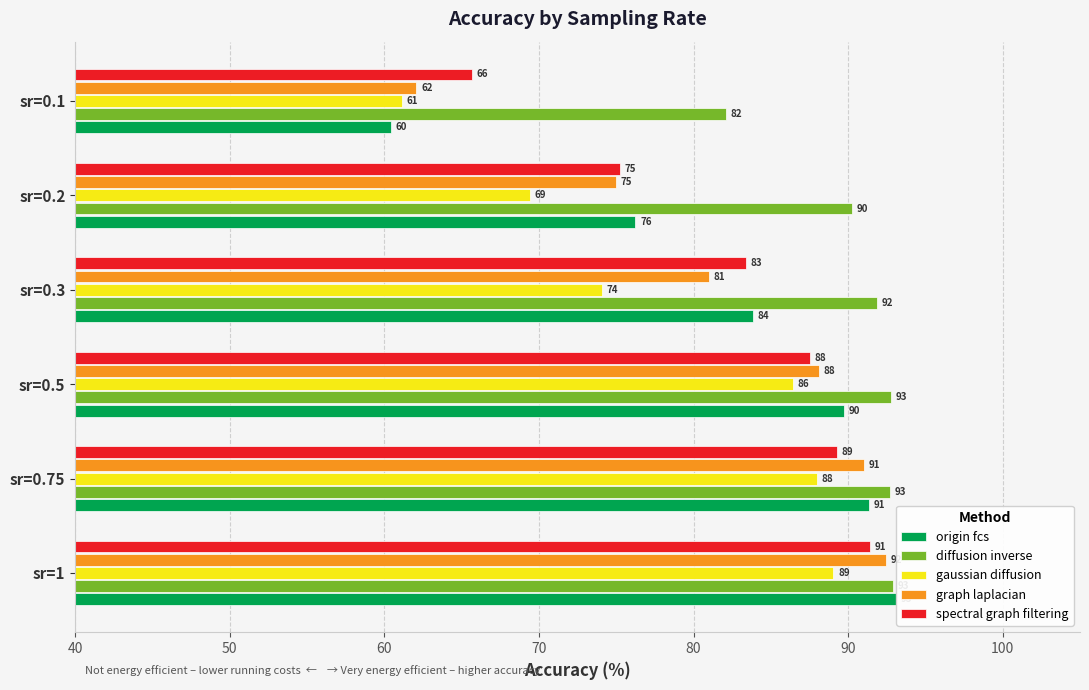

Is it true that gaussian diffusion equals 69.4 at sr=0.2?

True